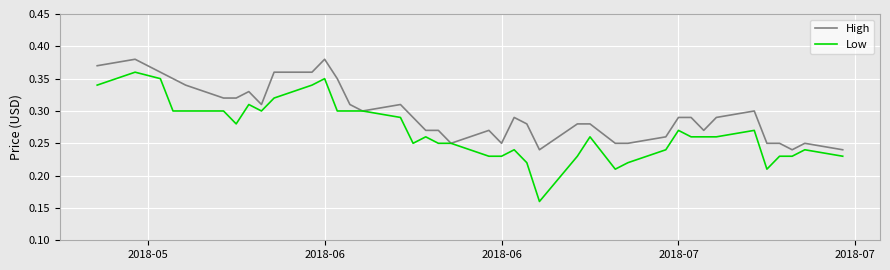

List the series in order of their peak value, highest first.

High, Low